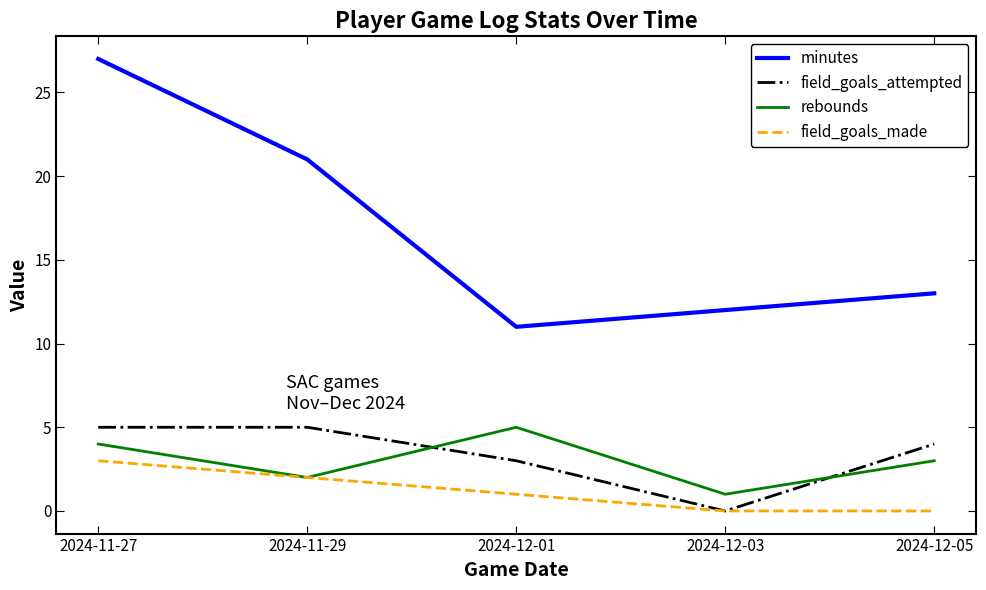

Does the chart display data point markers on the line(s)?

No